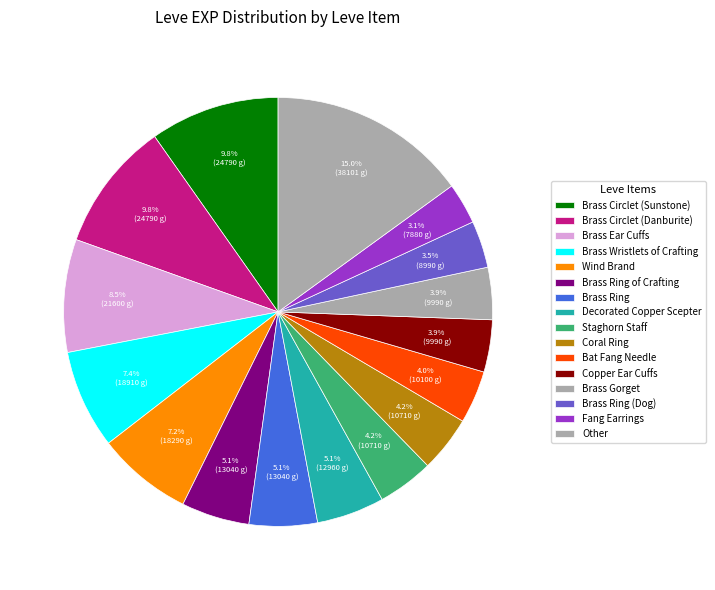

Does any single category account for the majority?

No